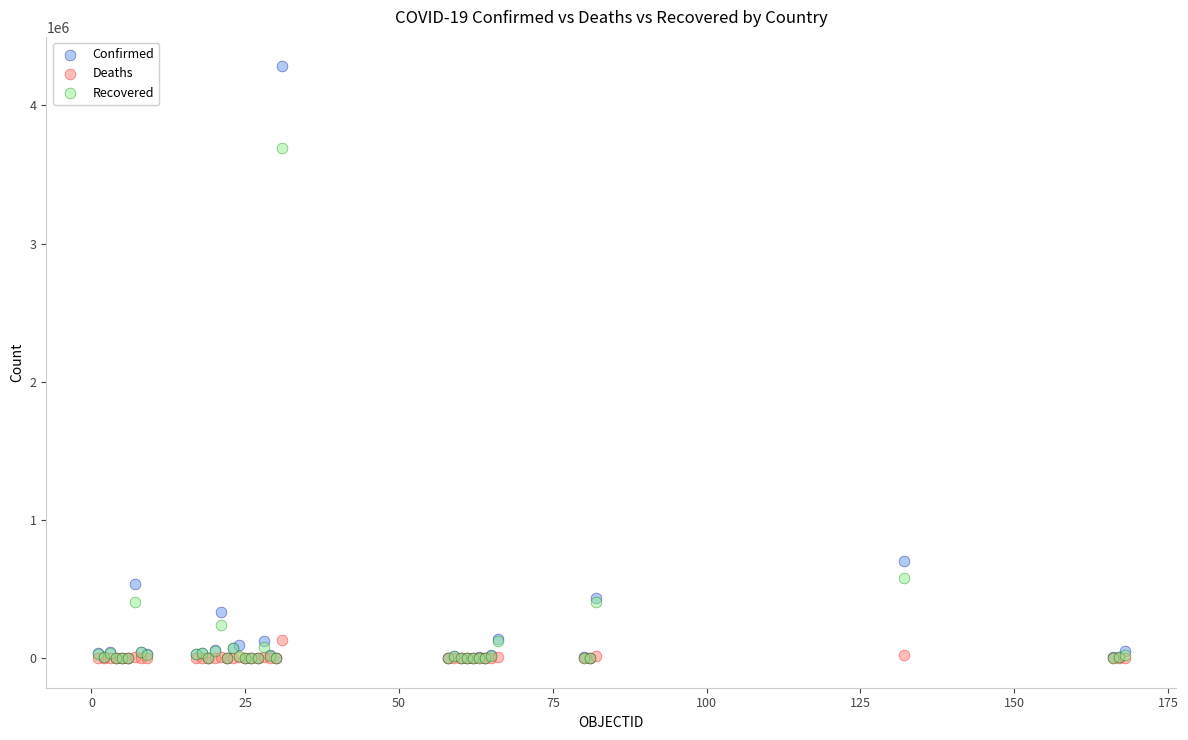

Across all series, what Y value is closest to 2141082?

702088